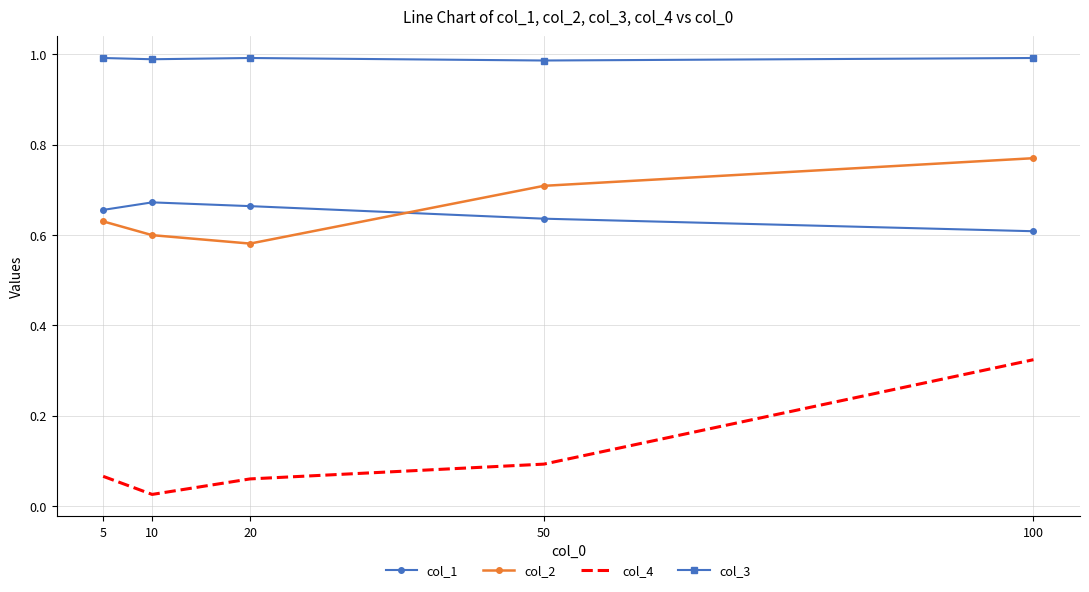

At which category is the sum across all series the highest?

100